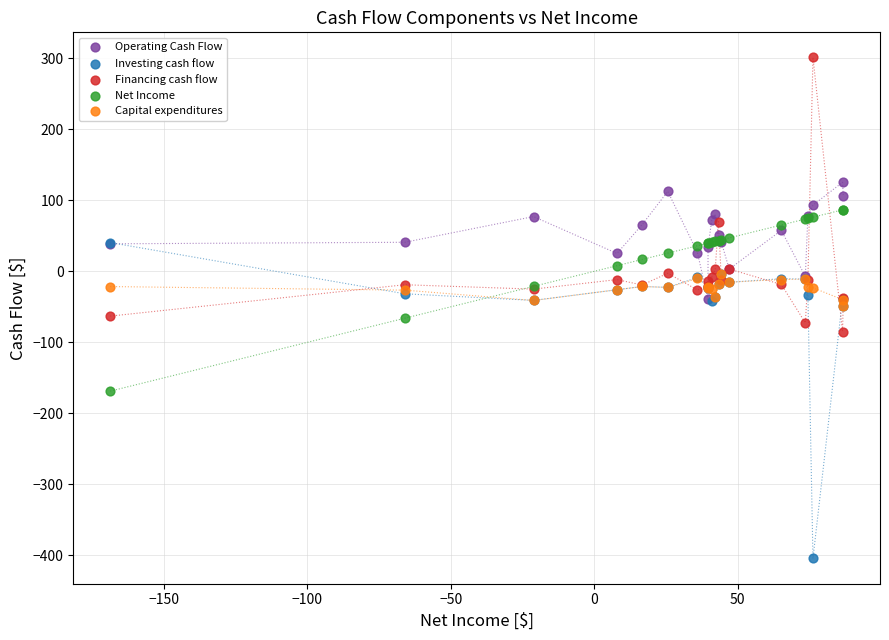

In the Investing cash flow series, what Y value is closest to -181?

-48.9